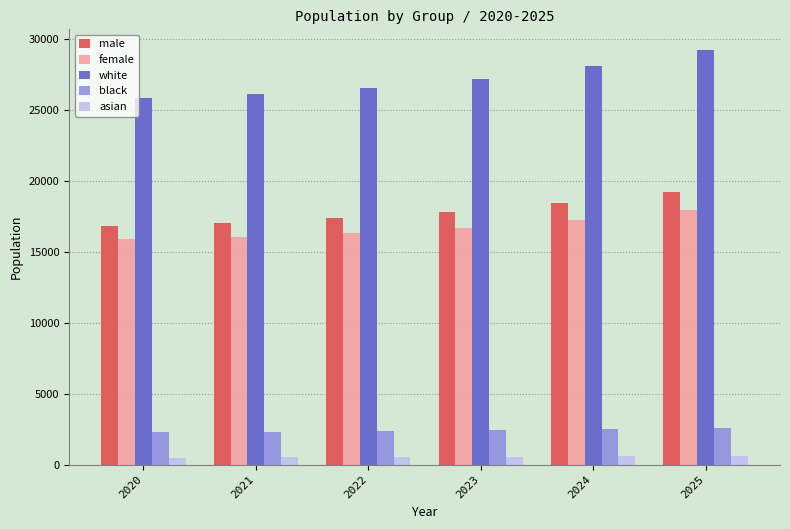

The female series shows 16317.9 at 2022. True or false?

True